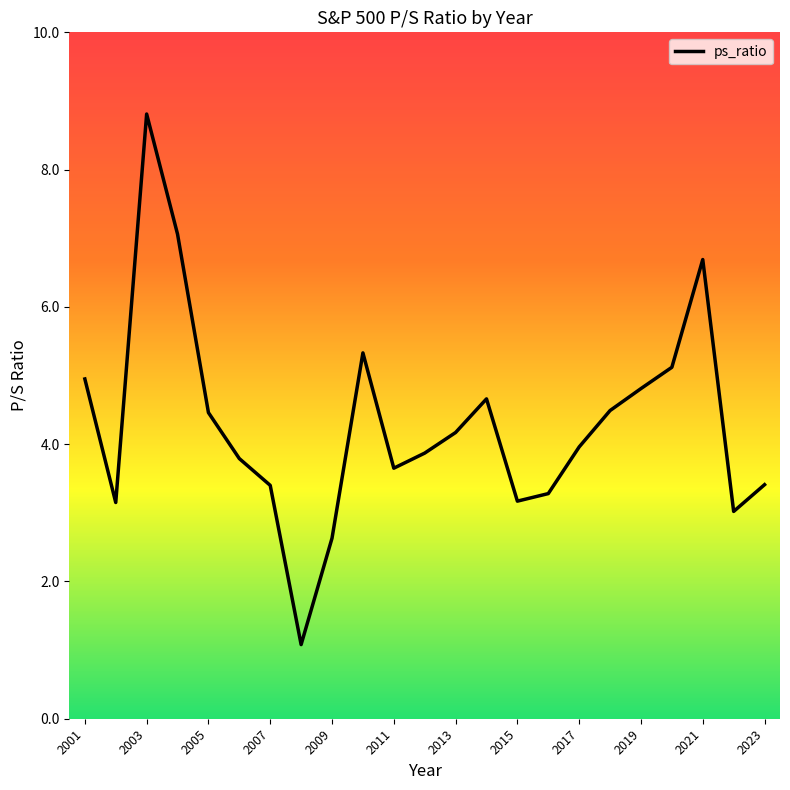

What is the difference between the maximum and minimum values?

7.7